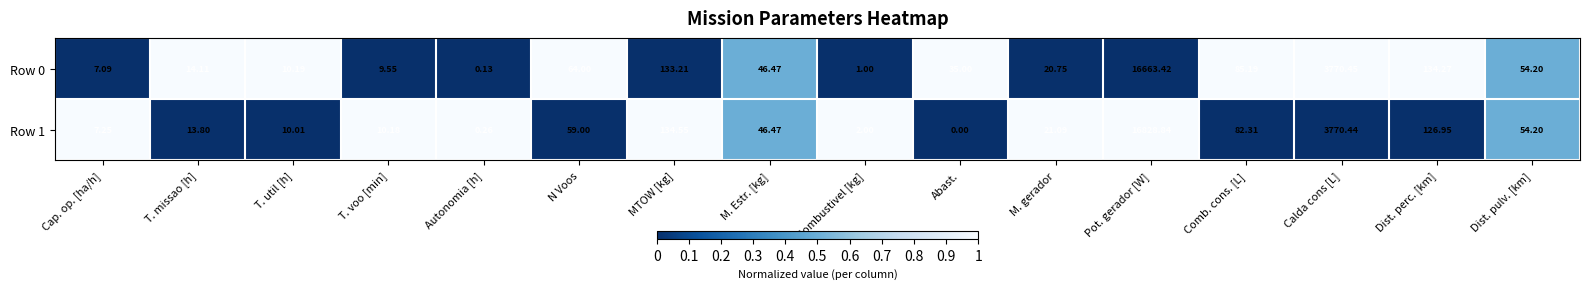

Count the number of data series in this chart.

2